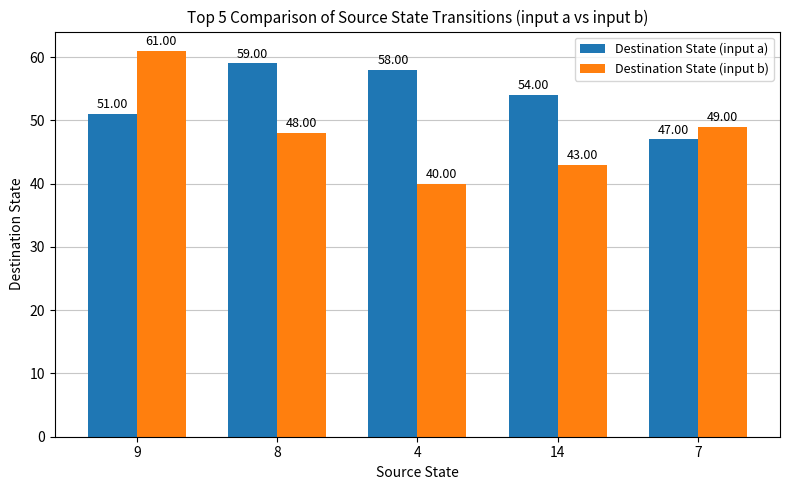

Count the number of data series in this chart.

2